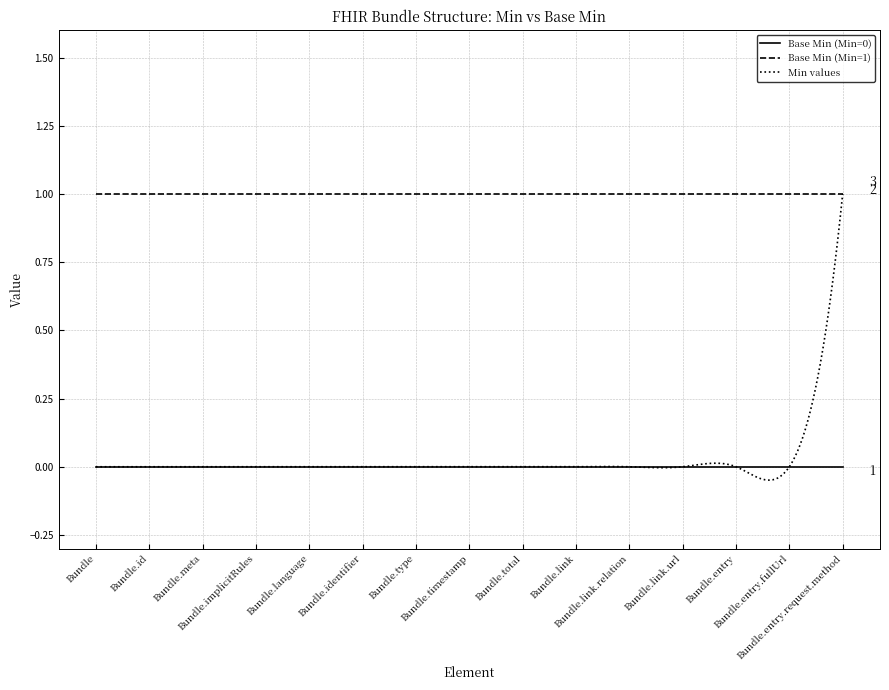

True or false: Base Min (Min=0) and Base Min (Min=1) intersect in this chart.

False